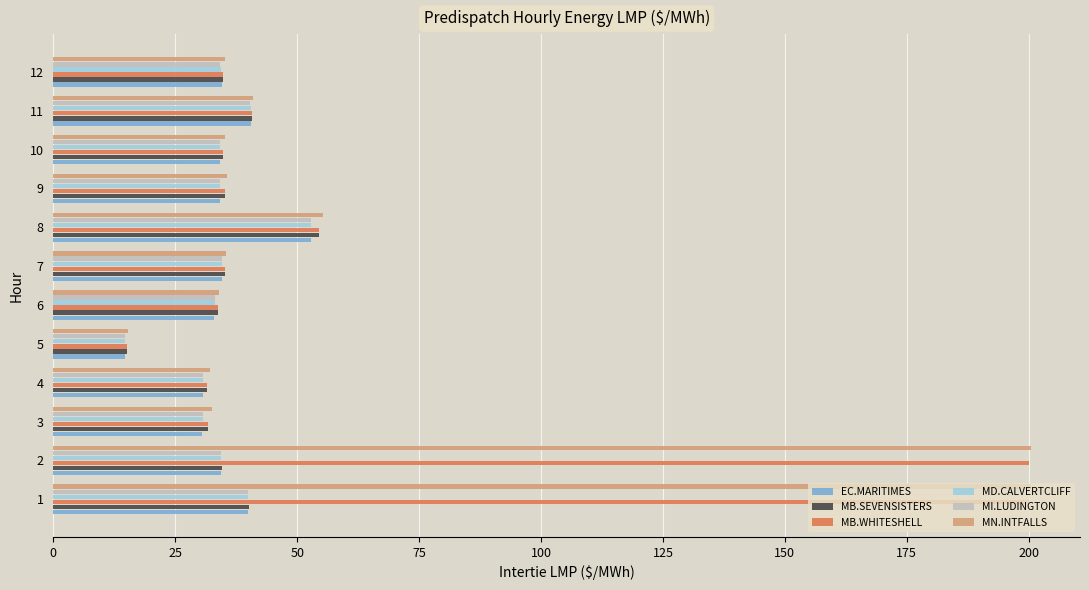

What is the spread (max minus min) of values at 12?

0.8